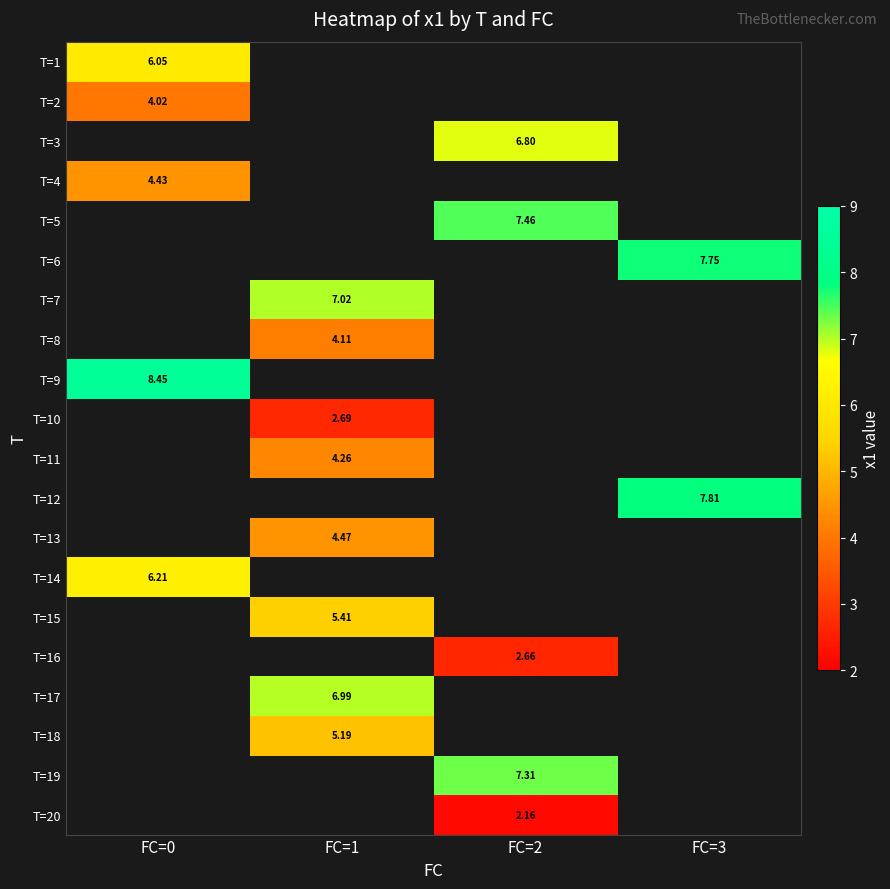

Which category has the highest value in the T=2 series?

FC=0